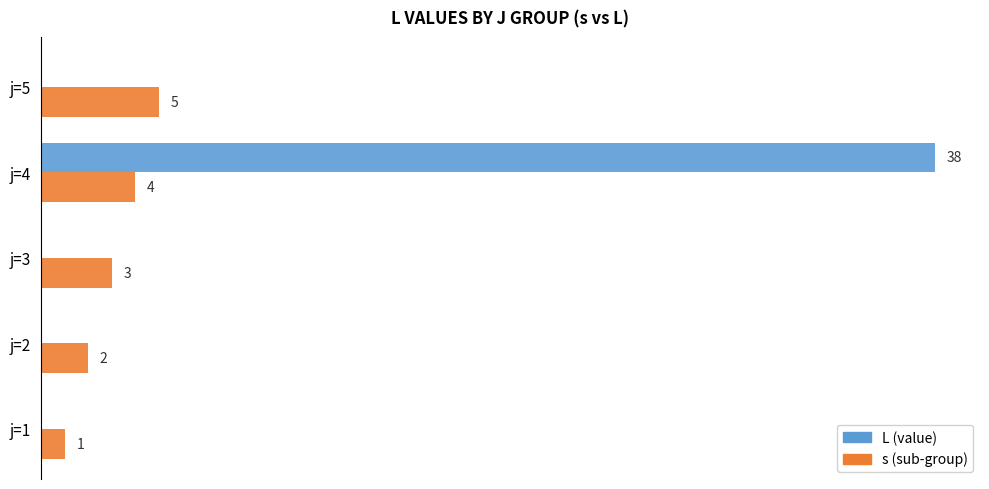

At which category is the sum across all series the highest?

j=4